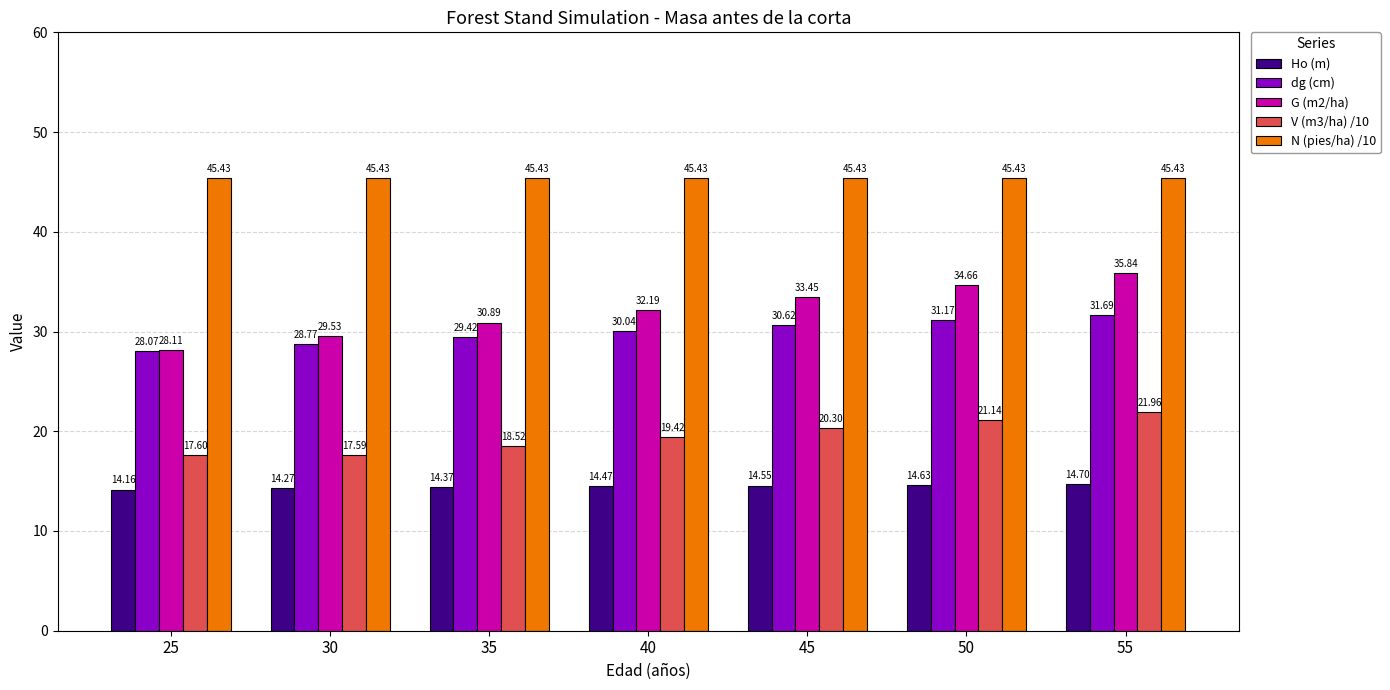

Count the number of data series in this chart.

5